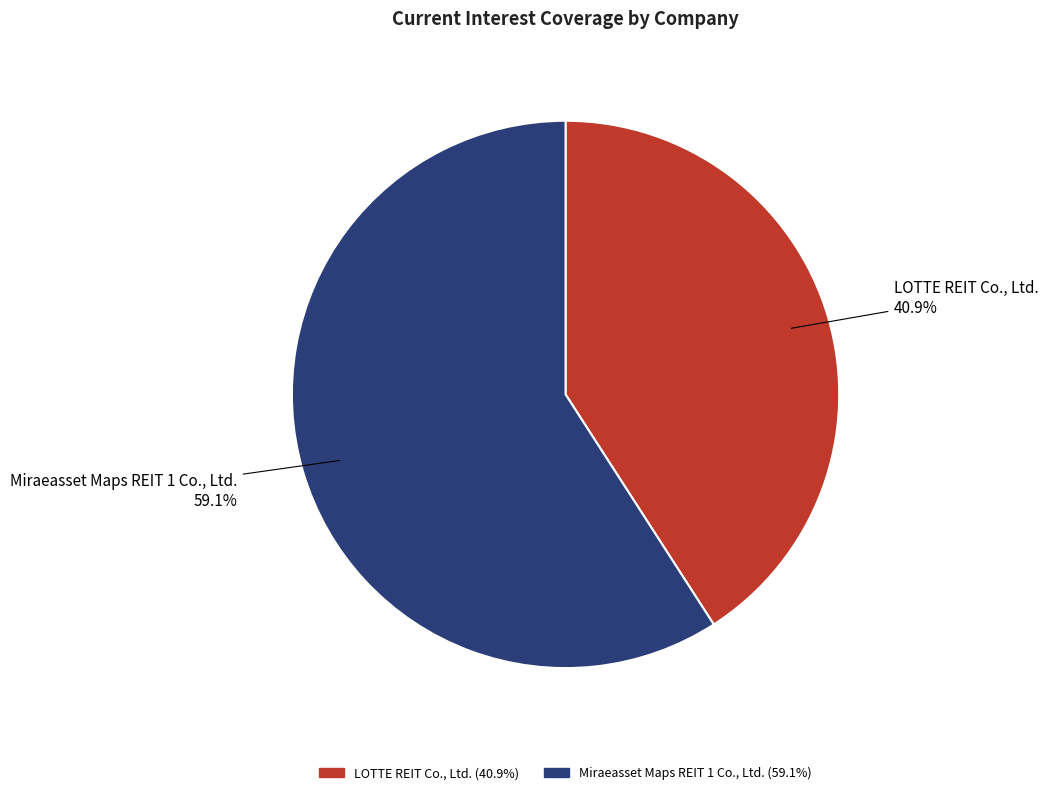

To the nearest percent, what percentage of the pie is Miraeasset Maps REIT 1 Co., Ltd.?

59%